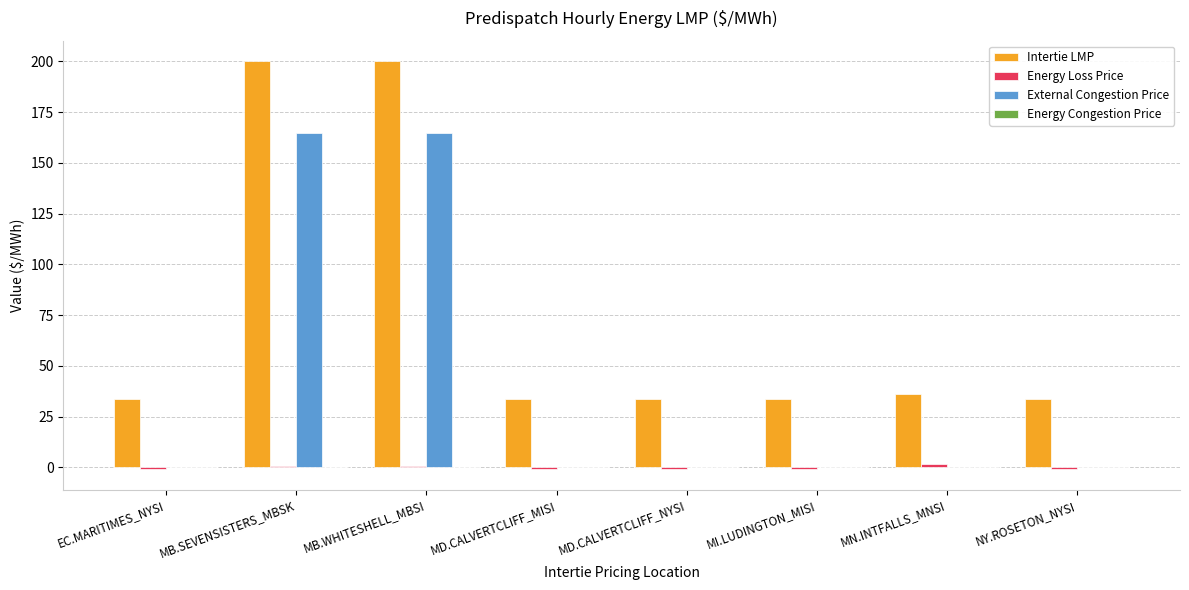

The Intertie LMP series shows 33.6 at NY.ROSETON_NYSI. True or false?

True